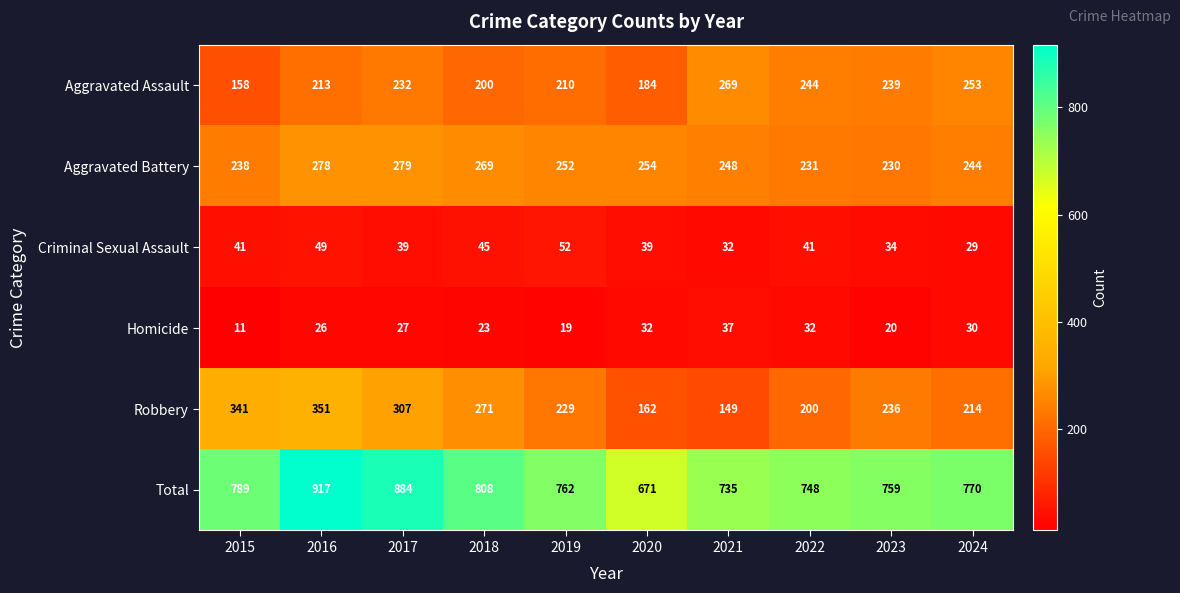

At how many categories does at least one series exceed 724?

9